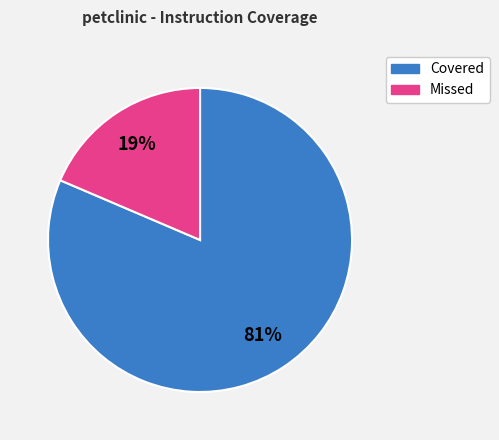

To the nearest percent, what is the average slice percentage?

50%